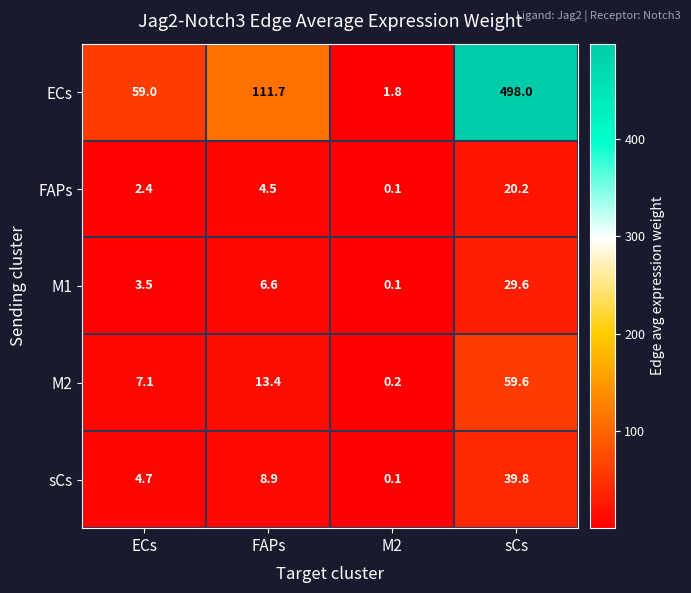

Is it true that M1 equals 3.5 at ECs?

True